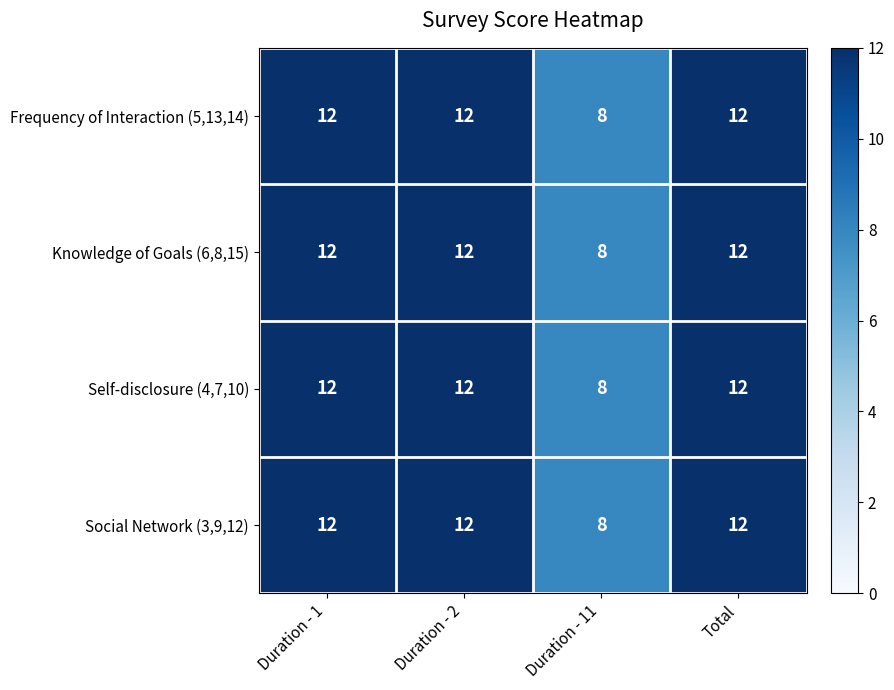

What is the total value across all series at Duration - 2?

48